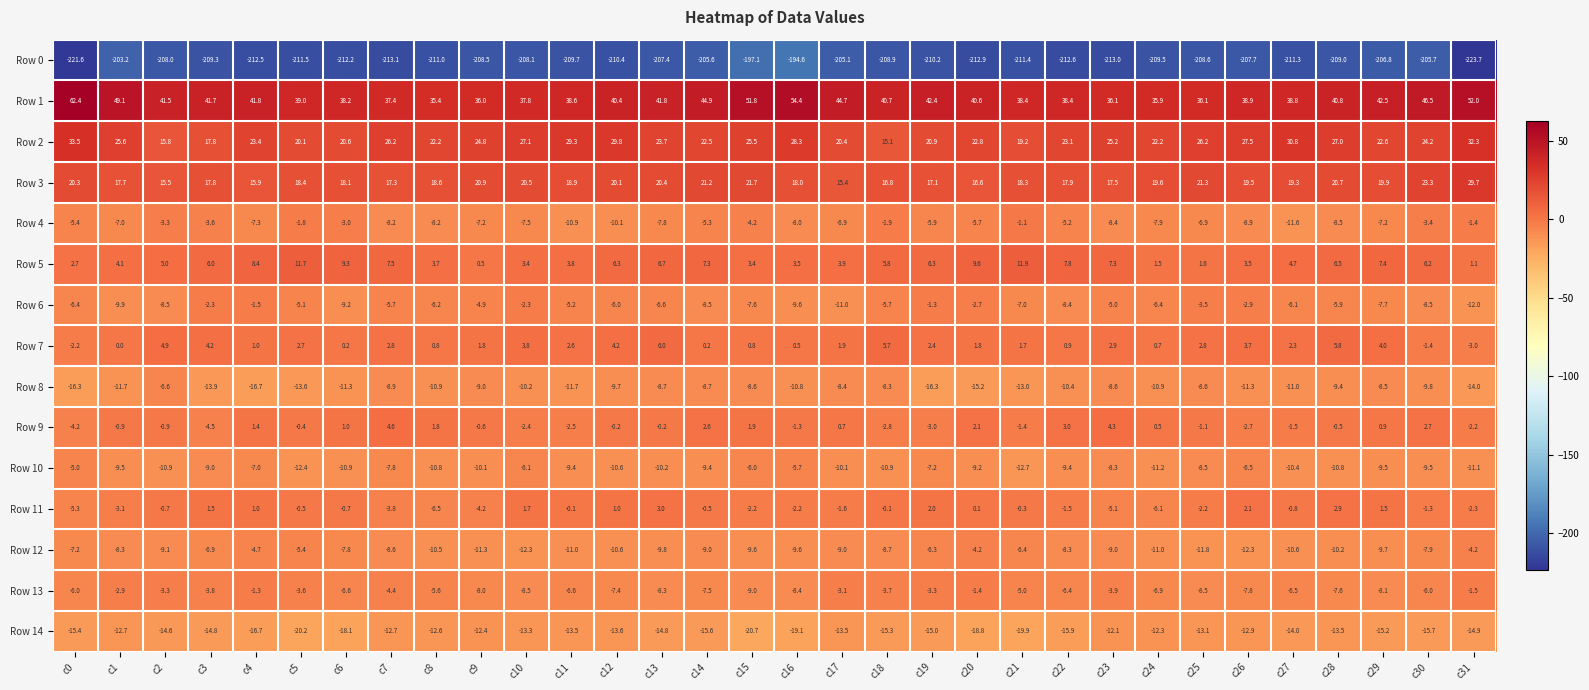

What is the sum of all Row 9 values?

-5.8